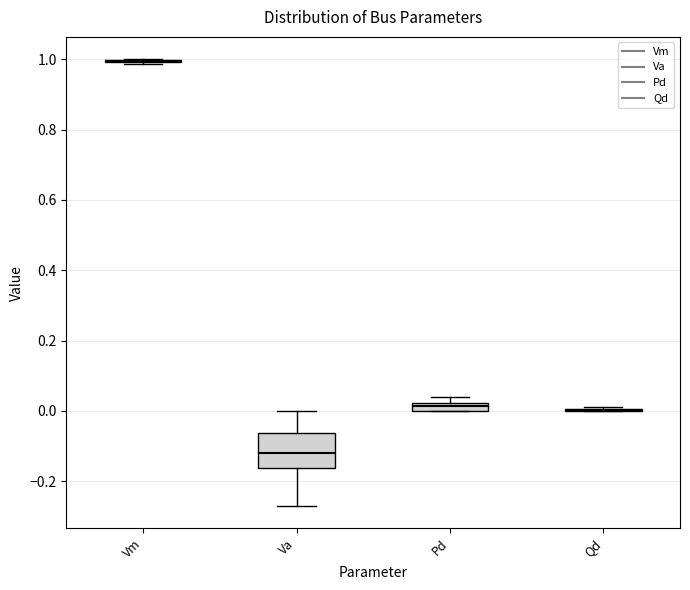

Where is the upper edge of the box for Va on the y-axis? The values are not printed on the chart, so give them approximately, as read against the axis.

-0.06